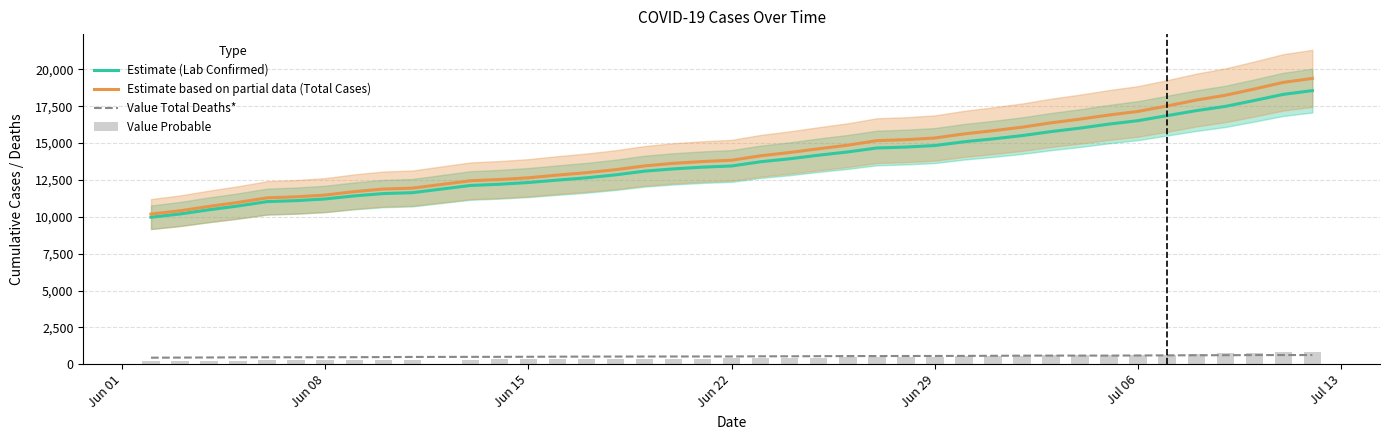

Reading right to left, transcribe all the data shown in this chart.

Estimate (Lab Confirmed): 18562	18307	17890	17491	17202	16864	16525	16291	16018	15781	15508	15286	15090	14835	14732	14669	14401	14182	13937	13736	13449	13369	13253	13097	12846	12646	12490	12326	12208	12125	11637	11576	11419	11212	11097	11031	10734	10479	10192	9970
Estimate based on partial data (Total Cases): 19389	19121	18670	18245	17919	17519	17152	16907	16627	16376	16079	15842	15624	15347	15232	15167	14859	14617	14363	14141	13839	13750	13630	13454	13197	12995	12829	12647	12529	12445	11945	11883	11708	11476	11356	11287	10977	10705	10410	10185
Value Total Deaths*: 625	622	620	612	608	602	593	585	585	585	581	572	565	560	558	554	553	546	538	537	526	526	524	522	520	518	512	505	500	499	493	484	477	472	471	470	466	458	450	442
Value Probable: 827	814	780	754	717	655	627	616	609	595	571	556	534	512	500	498	458	435	426	405	390	381	377	357	351	349	339	321	321	320	308	307	289	264	259	256	243	226	218	215